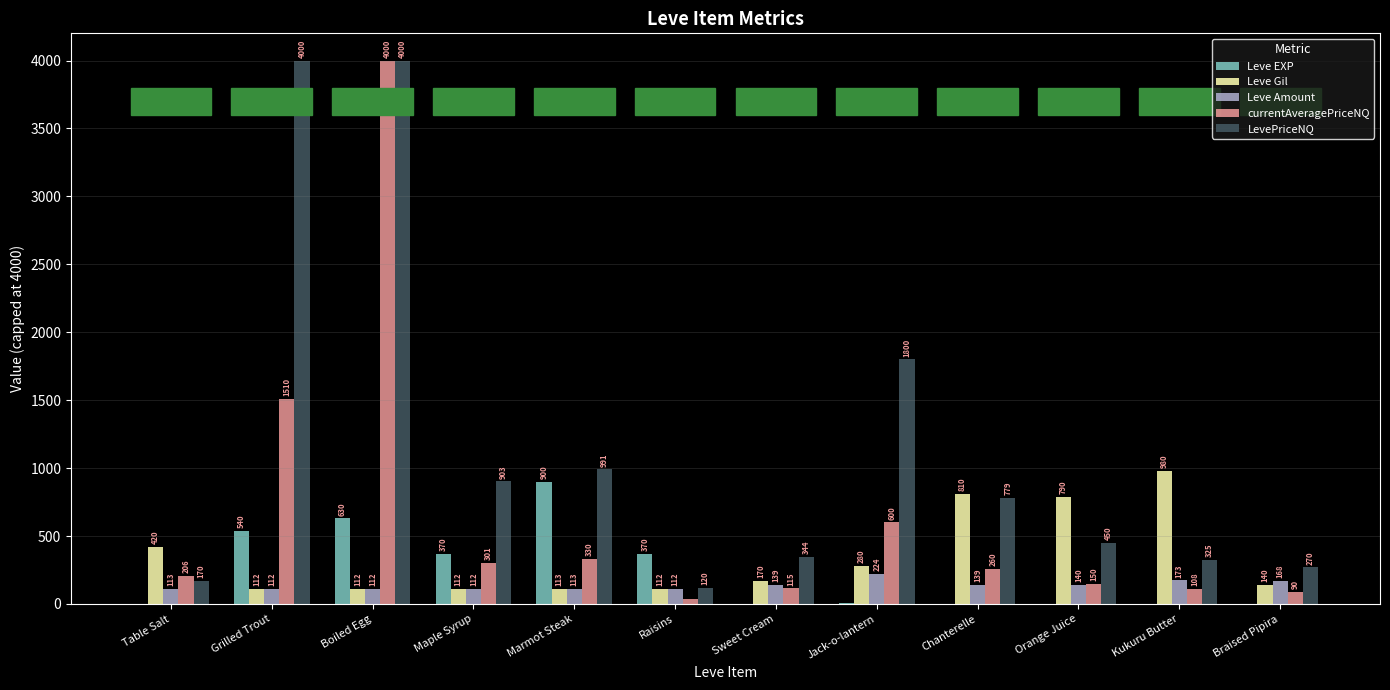

What is the spread (max minus min) of values at Raisins?

330.0